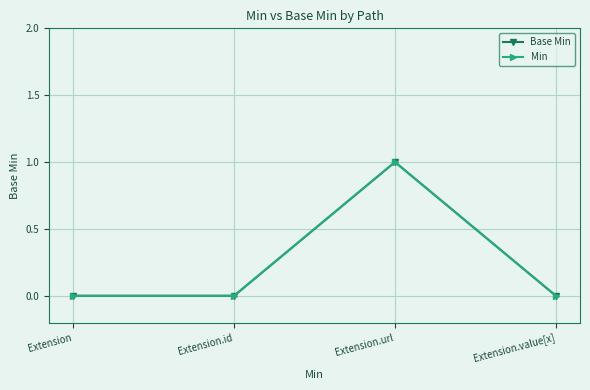

At which category does Min reach its first local peak?

Extension.url